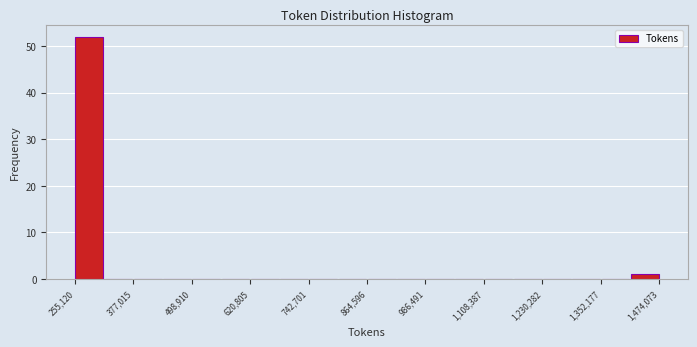

Around what value on the x-axis is the tallest bar? Give the approximate position of its centre, as read against the axis.

280000